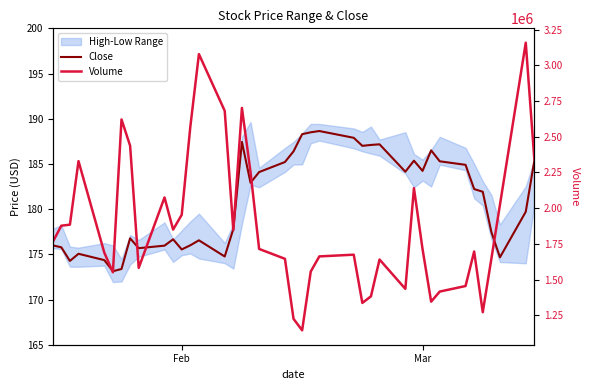

At which label does Volume first exceed 1714800?

Feb